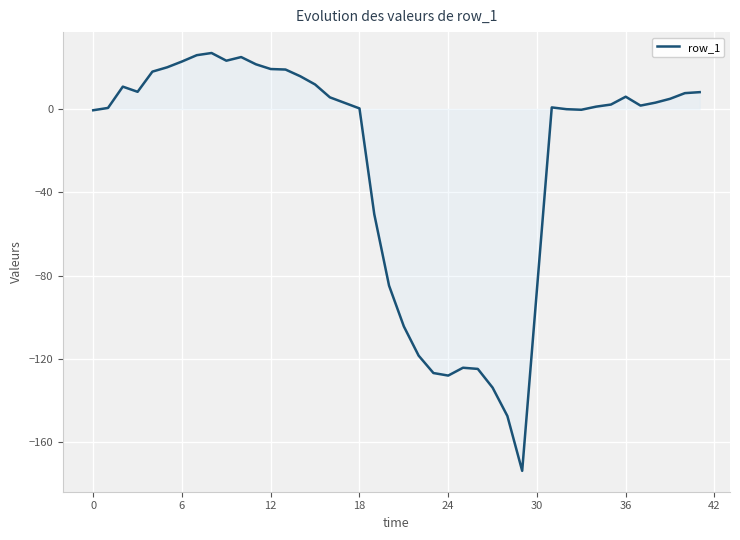

What is the maximum value shown in the chart?

26.9